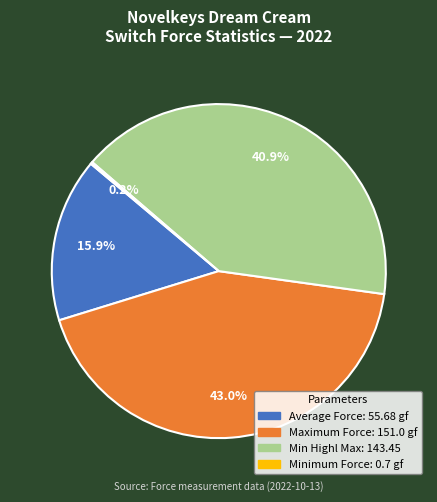

Between Min Highl Max: 143.45 and Average Force: 55.68 gf, which is larger?

Min Highl Max: 143.45